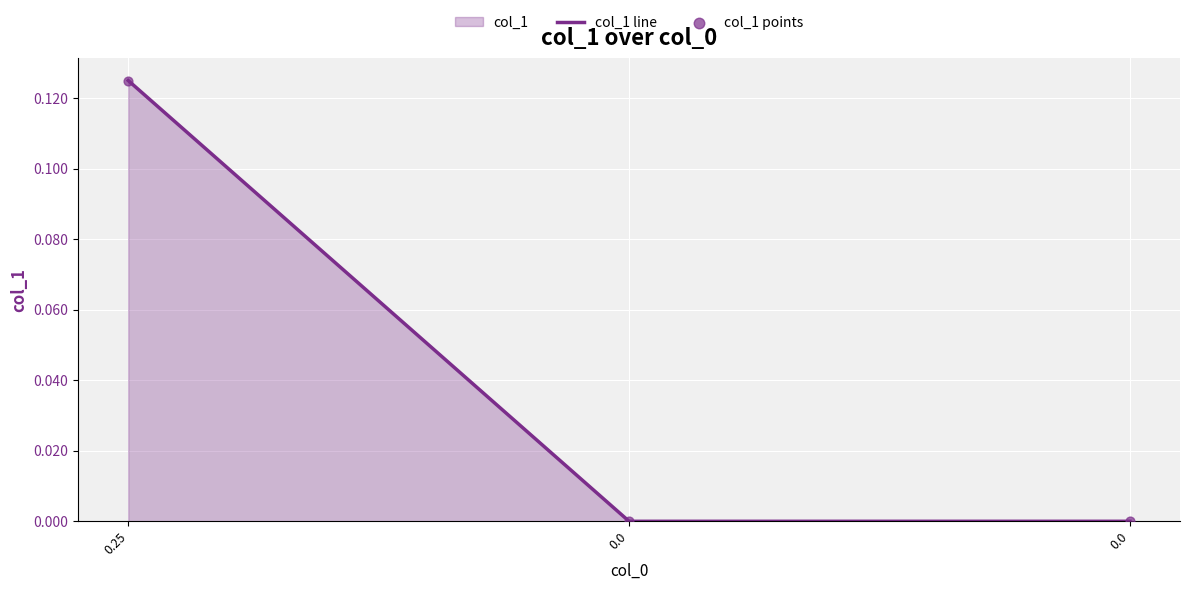

Which series has the largest Y range (max minus min)?

col_1 line